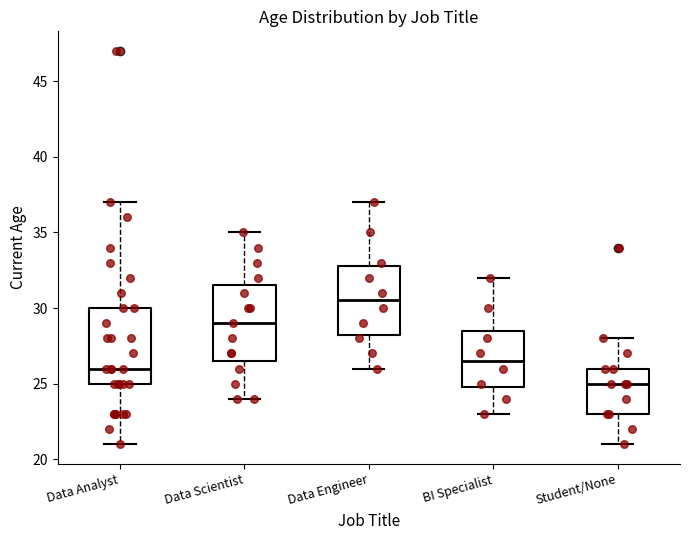

Where does the upper whisker of the box for Student/None end on the y-axis? The values are not printed on the chart, so give them approximately, as read against the axis.

28.0